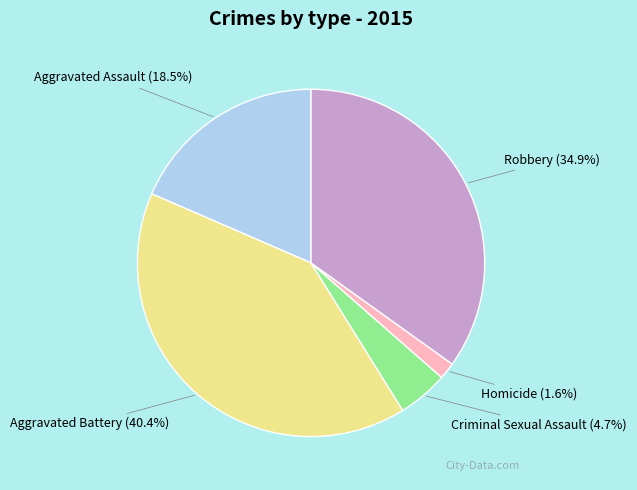

What percentage do Aggravated Assault and Homicide together represent?

20.1%